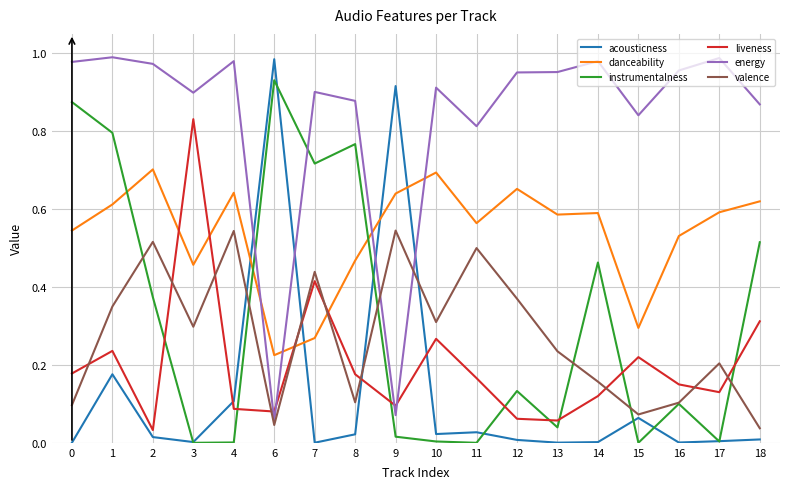

How many times do acousticness and danceability cross each other?

4